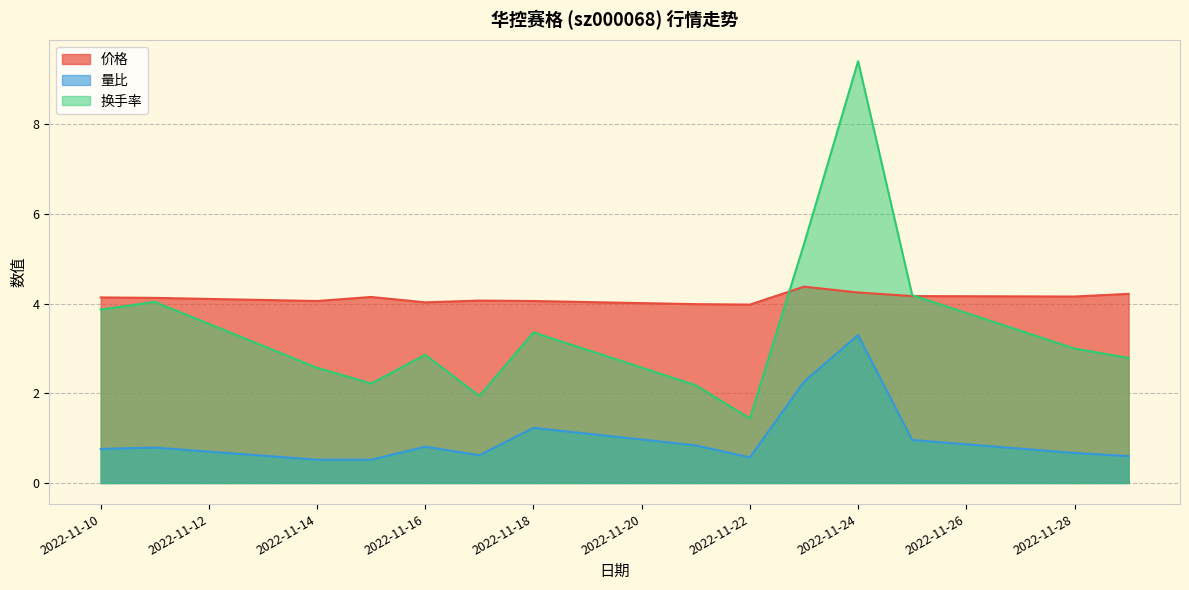

How many interior local peaks does the 换手率 series have?

4